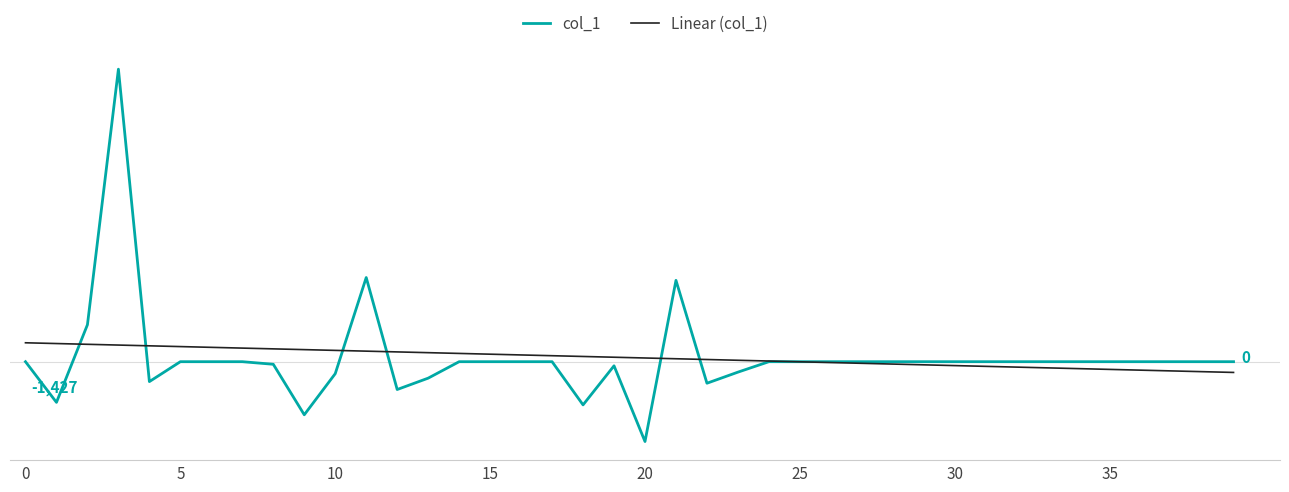

Reading left to right, extract all data points from this chart.

col_1: 0.0	-1427.0	1297.2	10264.1	-698.7	0.0	0.0	0.0	-90.7	-1862.7	-420.1	2952.7	-976.1	-577.5	0.0	0.0	0.0	0.0	-1515.1	-144.4	-2801.1	2854.1	-755.8	-366.6	0.0	0.0	0.0	0.0	0.0	0.0	0.0	0.0	0.0	0.0	0.0	0.0	0.0	0.0	0.0	0.0
Linear (col_1): 663.6	636.9	610.2	583.5	556.8	530.2	503.5	476.8	450.1	423.4	396.8	370.1	343.4	316.7	290.0	263.4	236.7	210.0	183.3	156.6	130.0	103.3	76.6	49.9	23.2	-3.4	-30.1	-56.8	-83.5	-110.2	-136.8	-163.5	-190.2	-216.9	-243.6	-270.2	-296.9	-323.6	-350.3	-377.0